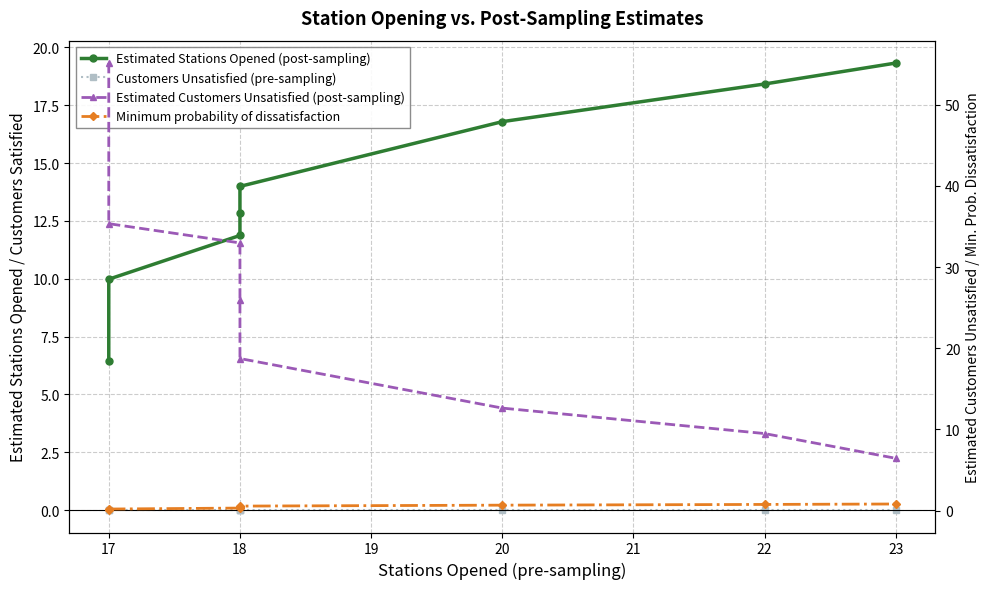

Between 17 and 18, which series saw the biggest shift?

Estimated Customers Unsatisfied (post-sampling)